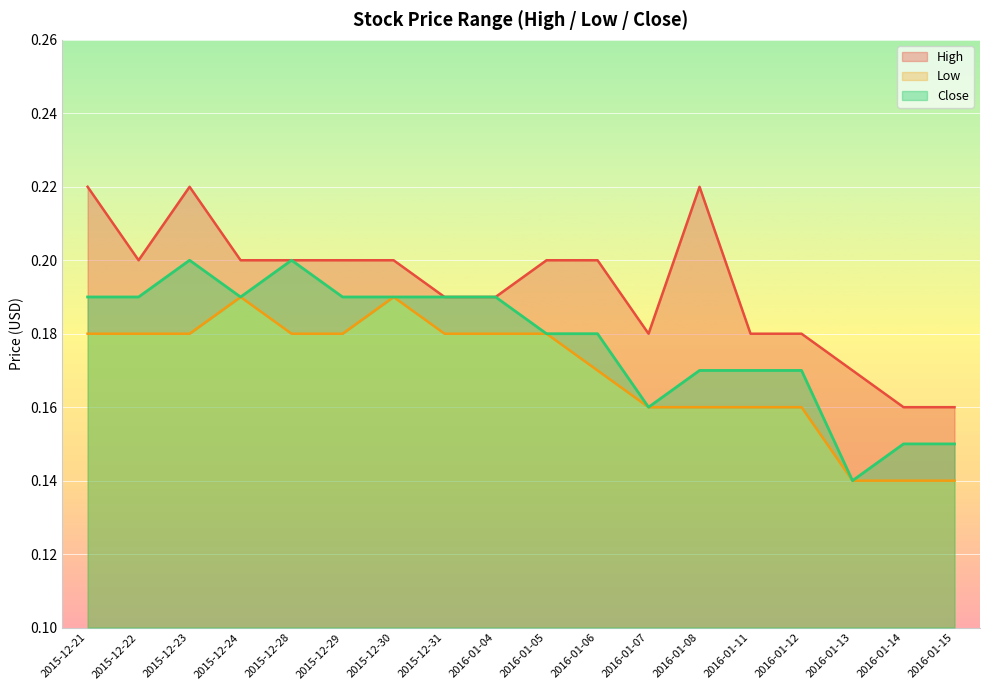

Does the chart display data point markers on the line(s)?

No